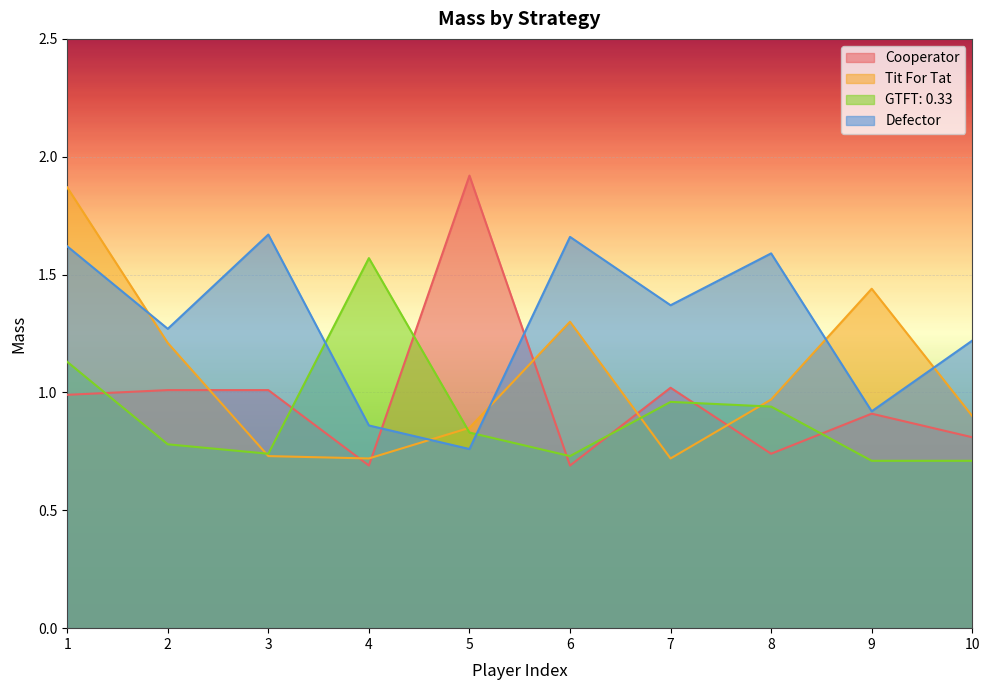

Reading left to right, what are all the values shown in this chart?

Cooperator: 1=1.0	2=1.0	3=1.0	4=0.7	5=1.9	6=0.7	7=1.0	8=0.7	9=0.9	10=0.8
Tit For Tat: 1=1.9	2=1.2	3=0.7	4=0.7	5=0.8	6=1.3	7=0.7	8=1.0	9=1.4	10=0.9
GTFT: 0.33: 1=1.1	2=0.8	3=0.7	4=1.6	5=0.8	6=0.7	7=1.0	8=0.9	9=0.7	10=0.7
Defector: 1=1.6	2=1.3	3=1.7	4=0.9	5=0.8	6=1.7	7=1.4	8=1.6	9=0.9	10=1.2